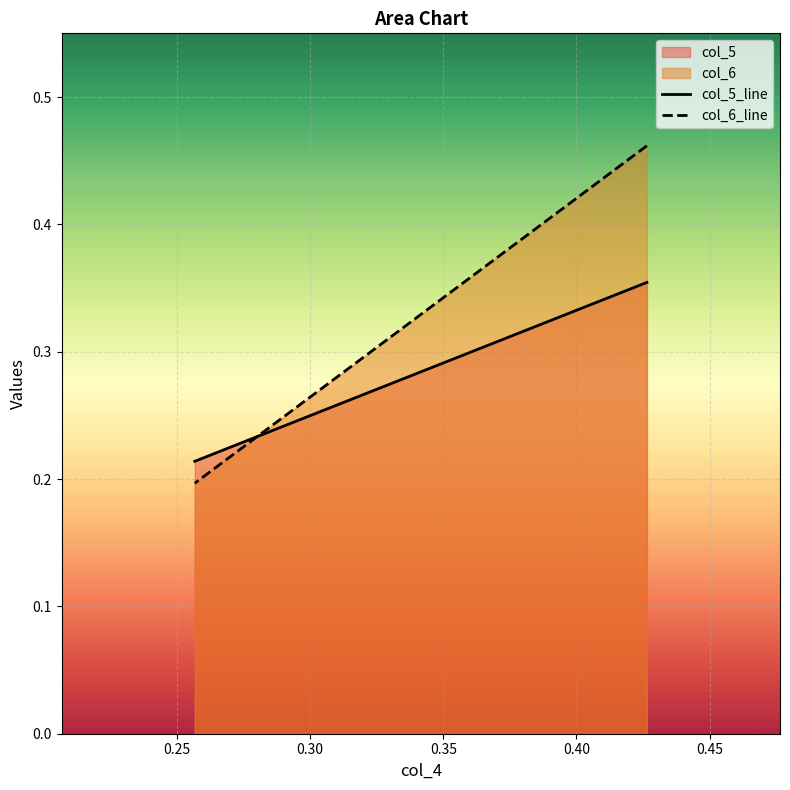

Which series has the widest spread of values?

col_6